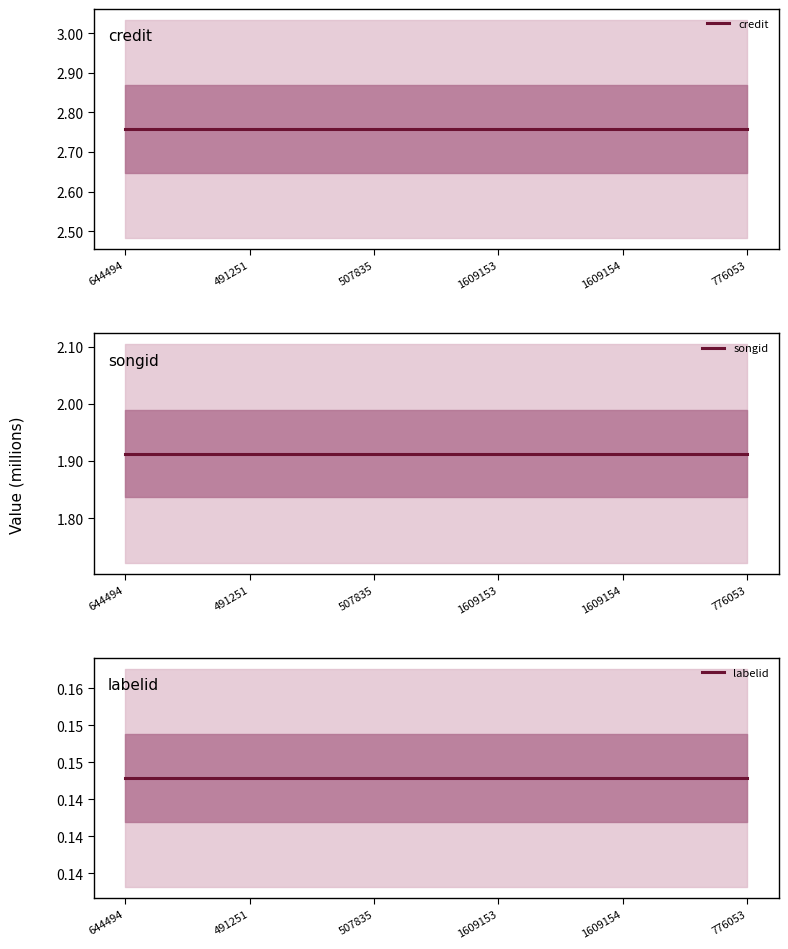

What is the spread (max minus min) of values at 491251?

2609602